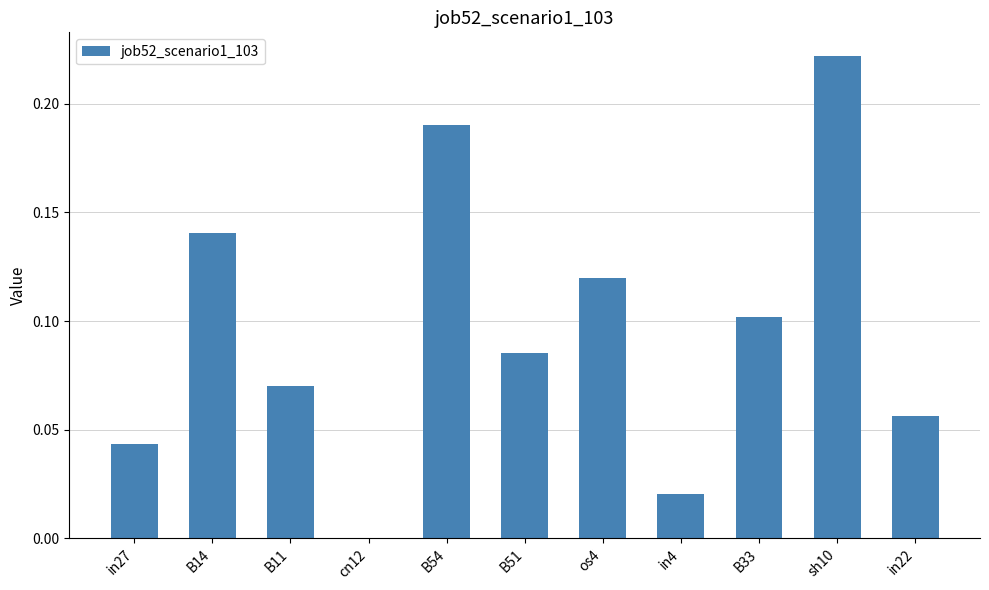

True or false: the data shows 0.1 at in27.

False